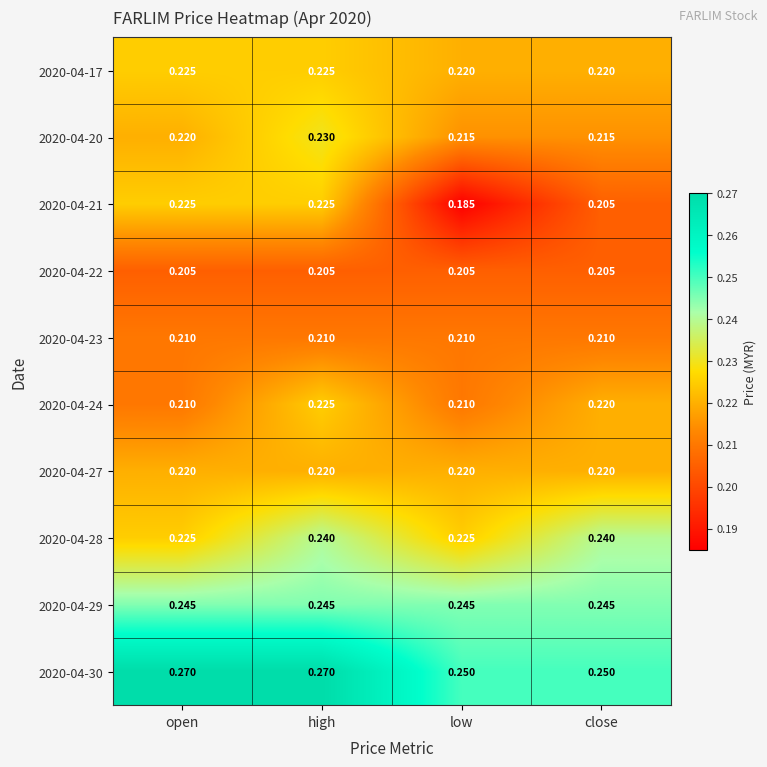

What is the difference between the highest and lowest values at high?

0.1